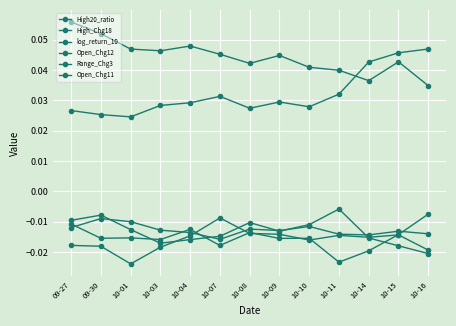

List the labels in order of log_return_10 value, smallest first.

10-01, 09-30, 09-27, 10-08, 10-10, 10-03, 10-04, 10-09, 10-07, 10-11, 10-14, 10-15, 10-16